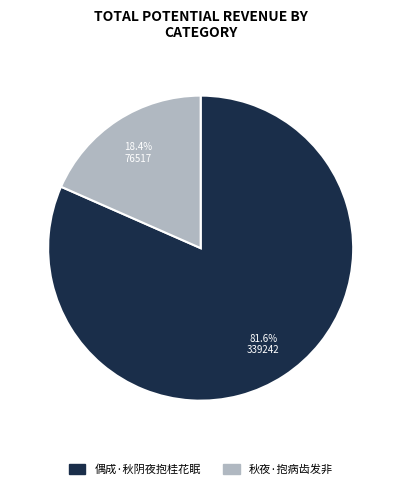

What is the smallest slice in the pie chart?

秋夜·抱病齿发非